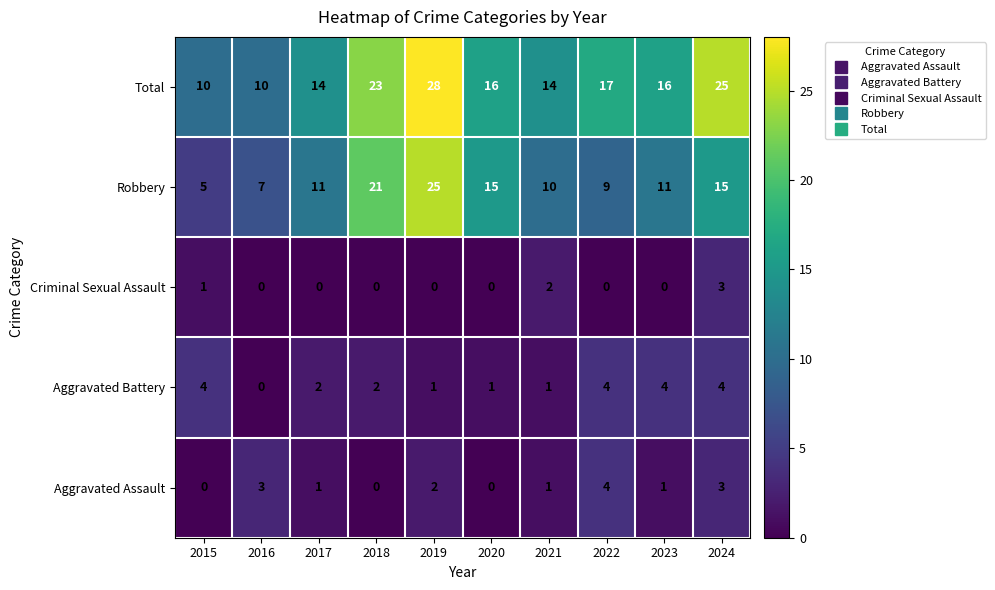

What is the difference between the second highest and minimum values in the Aggravated Assault series?

3